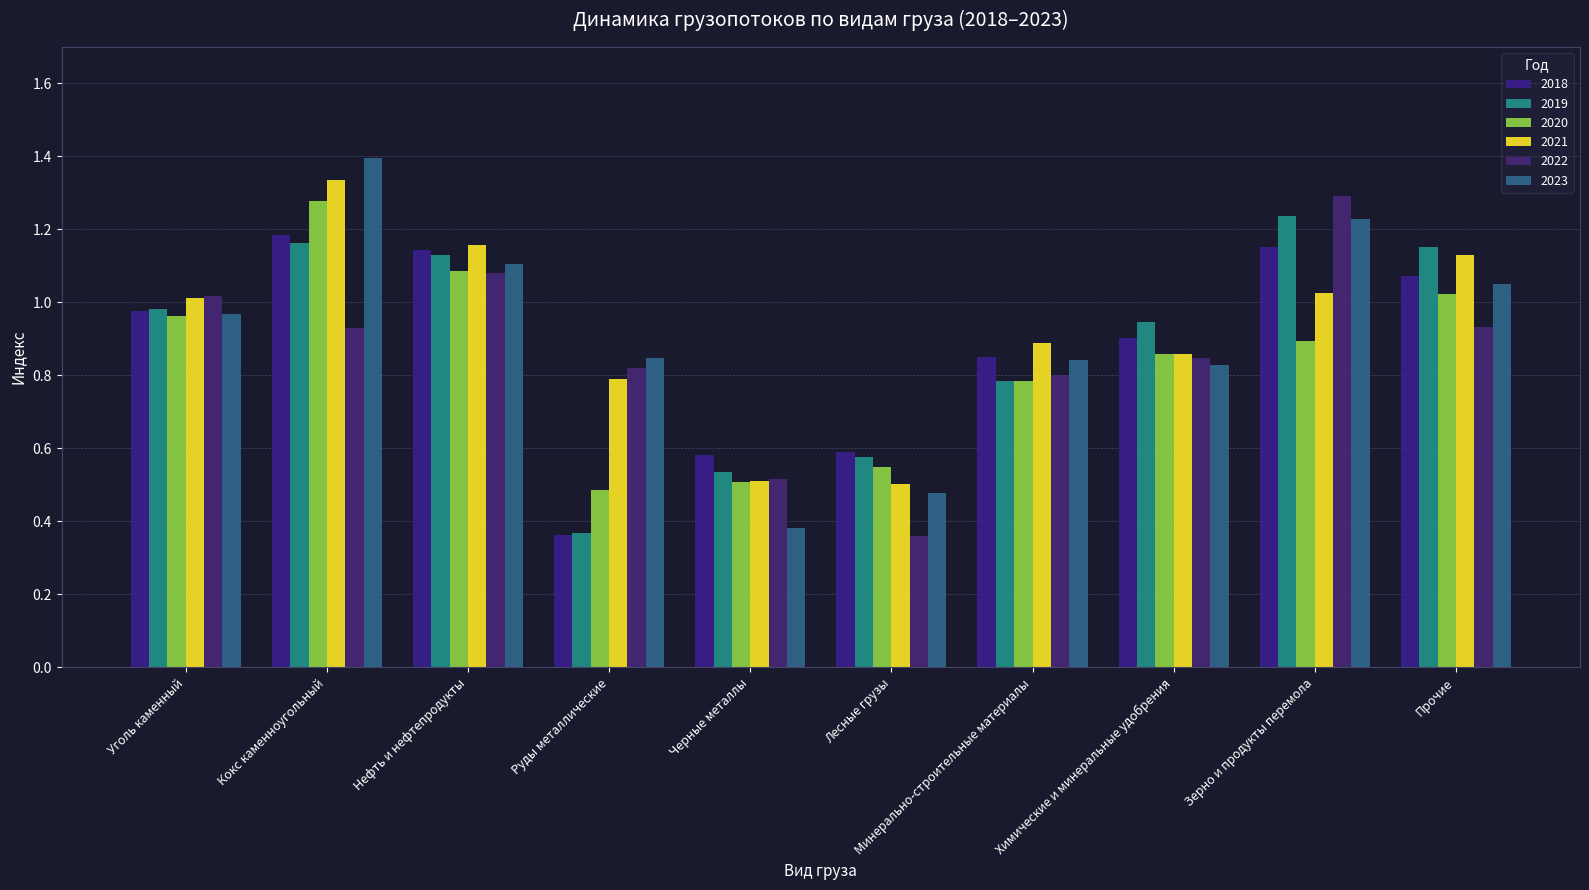

What is the value of the 2019 bar at the 8th from the left?

0.9